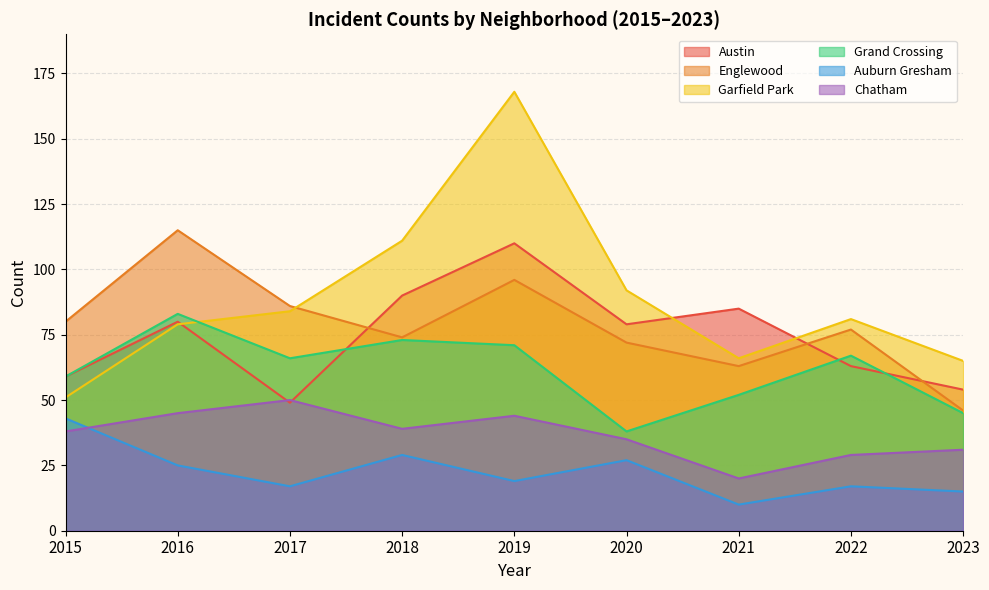

Which series has the largest range (max minus min)?

Garfield Park